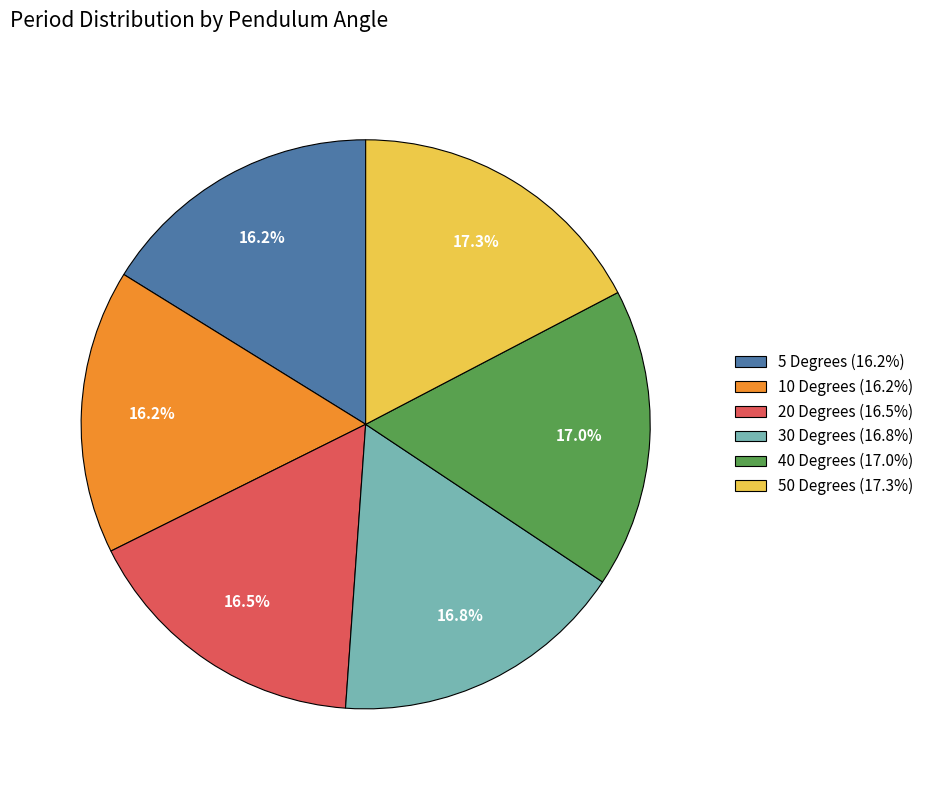

Does any single category account for the majority?

No